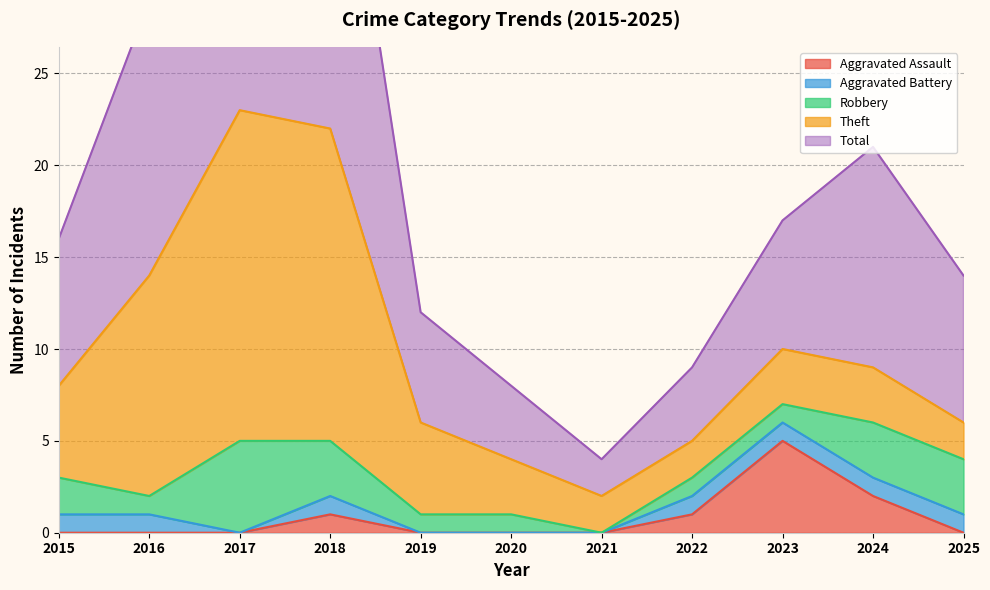

Which series has the largest range (max minus min)?

Total